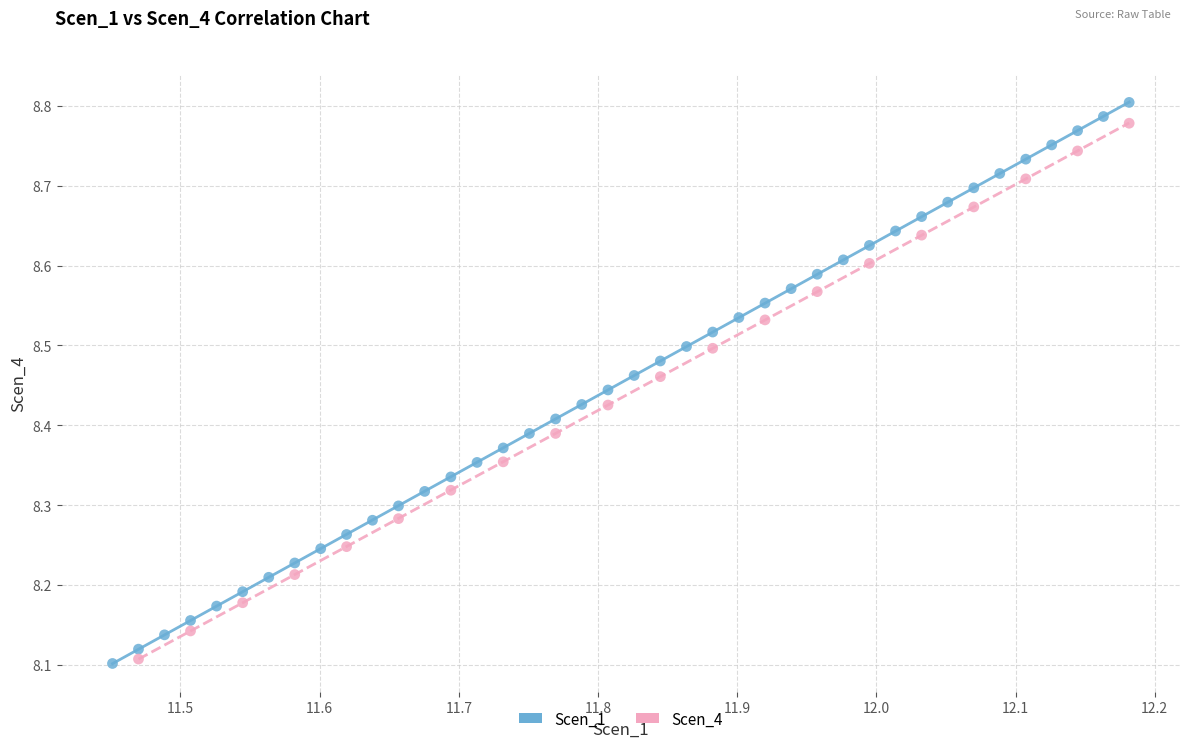

Which series has the widest spread of Y values?

Scen_1